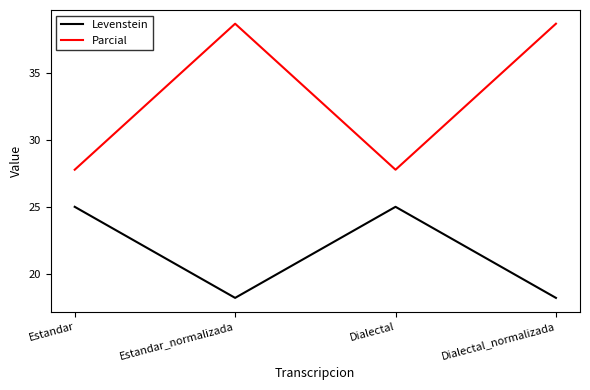

What is the total value across all series at Dialectal_normalizada?

56.9